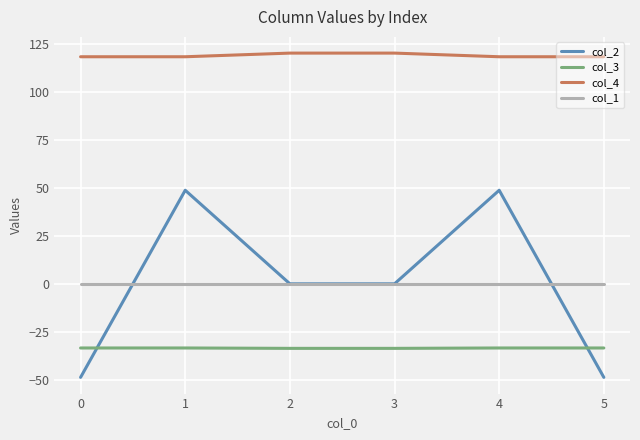

What is the difference between the highest and lowest values at 1?

151.6